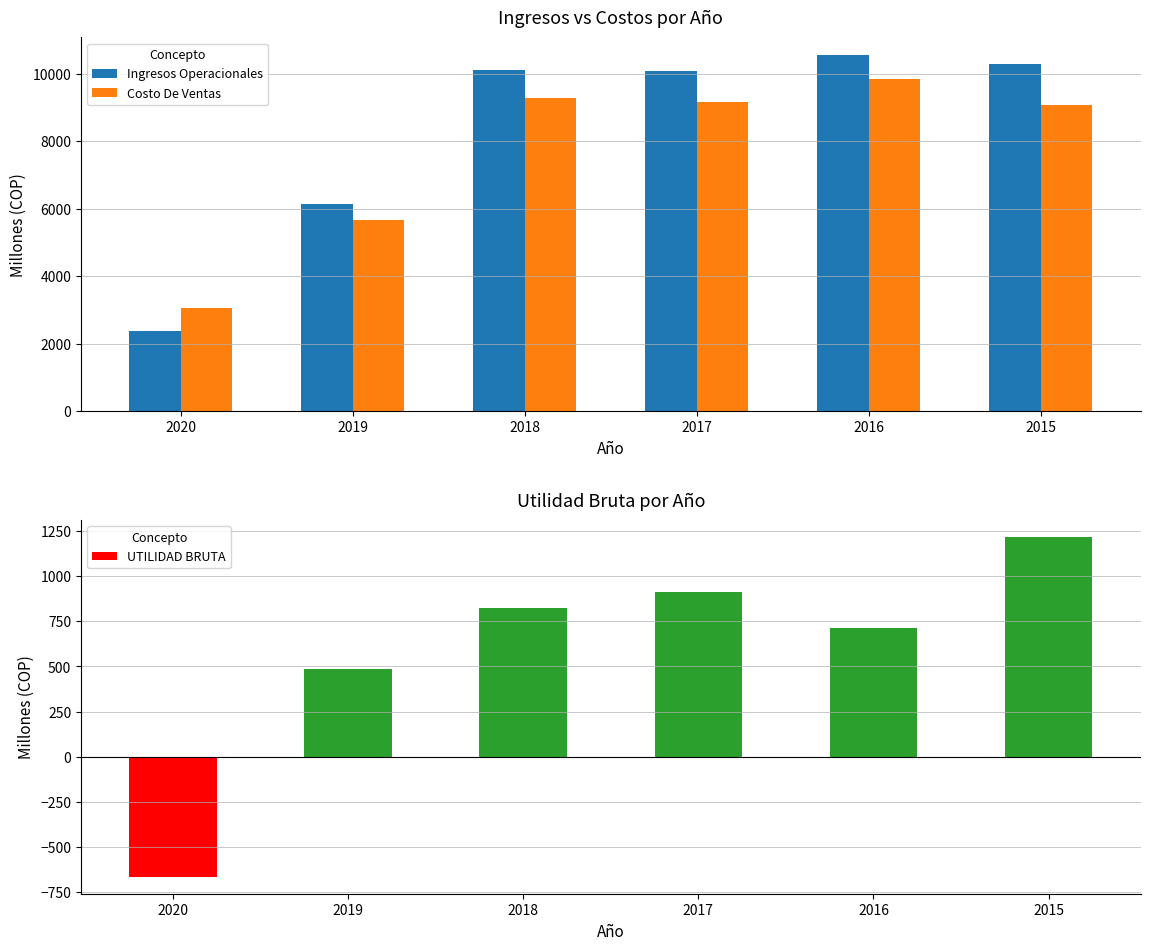

What is the value of the UTILIDAD BRUTA bar at the 2nd from the left?

485.4